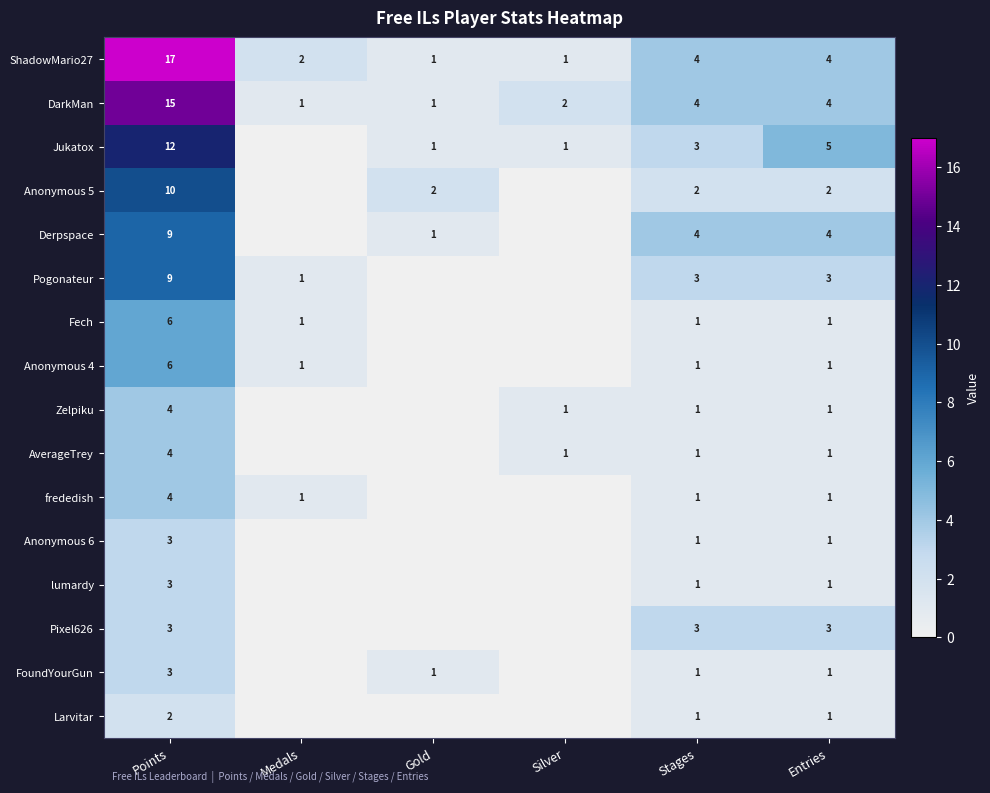

What is the total value across all series at Points?

110